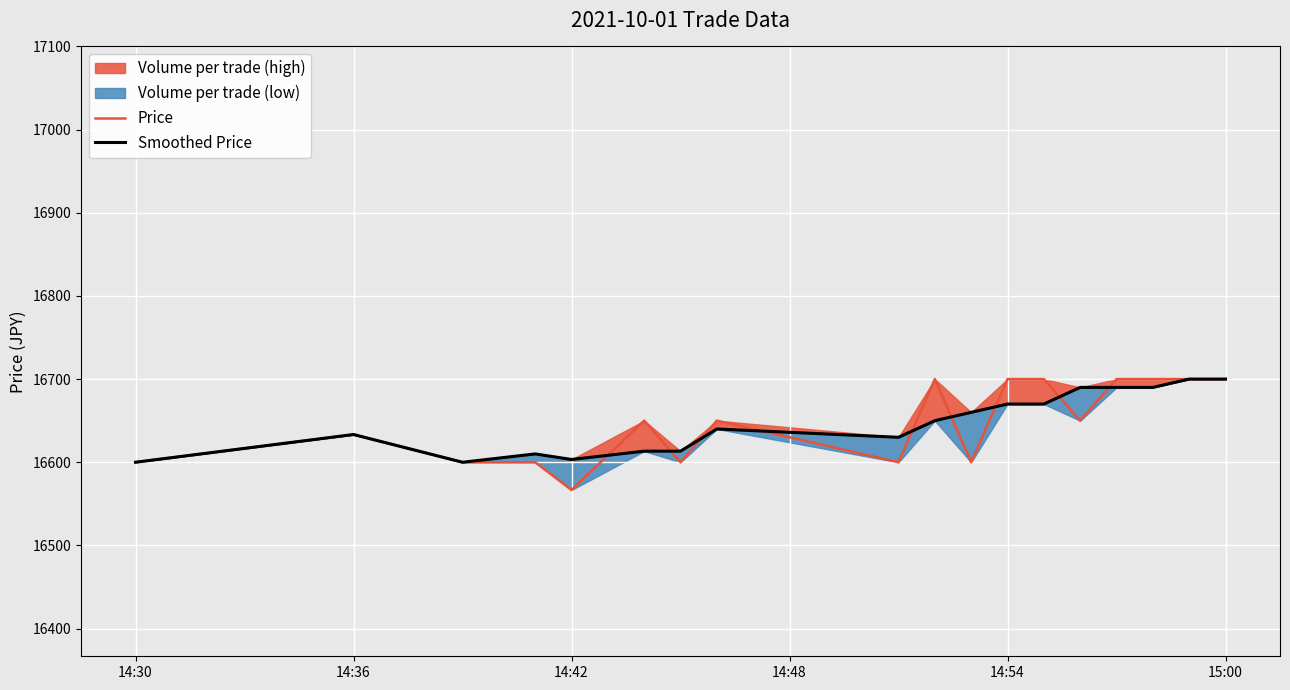

What is the highest value of the Price series?

16700.0